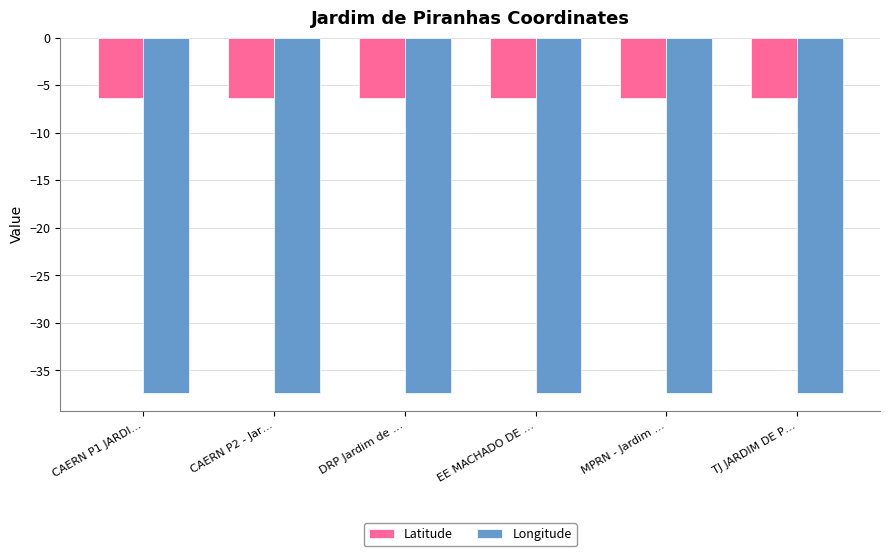

What is the difference between the highest and lowest values at CAERN P1 JARDI…?

31.0